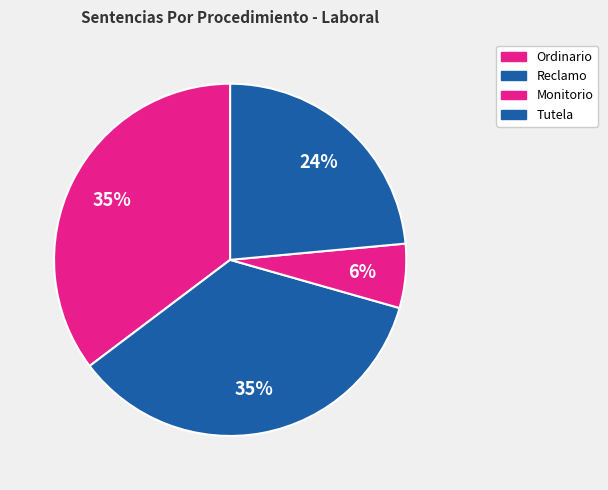

The Tutela slice represents 14% of the pie. True or false?

False